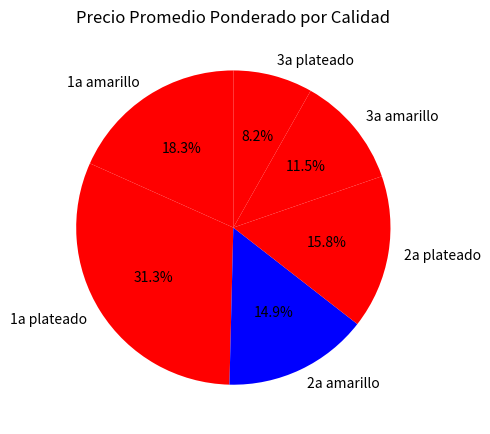

Does 2a amarillo account for over 50% of the chart?

No